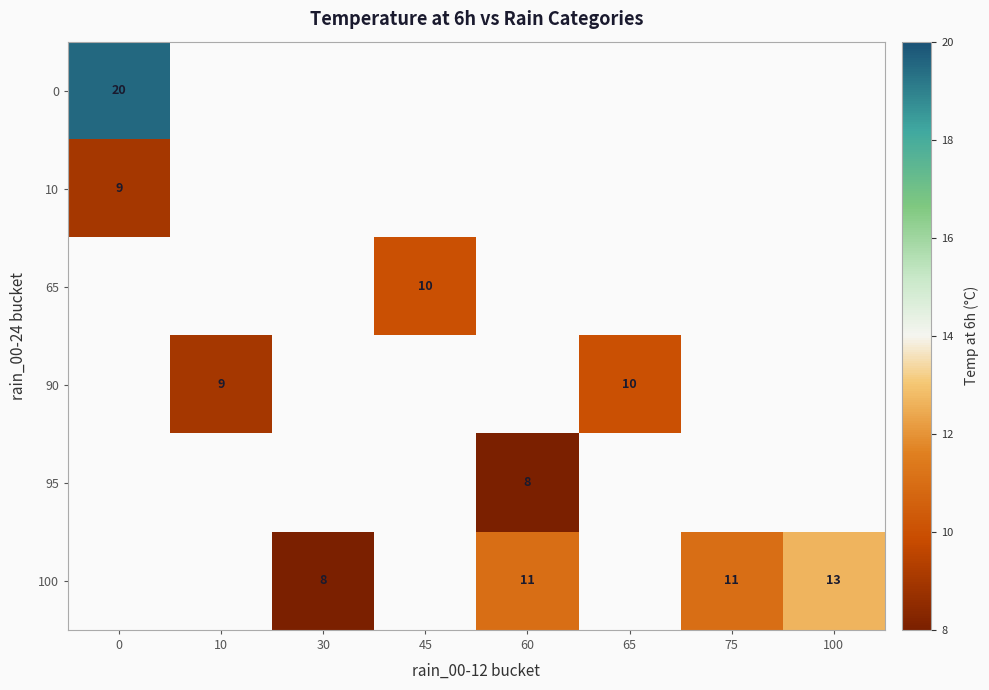

The 65 series shows 3.8 at 45. True or false?

False